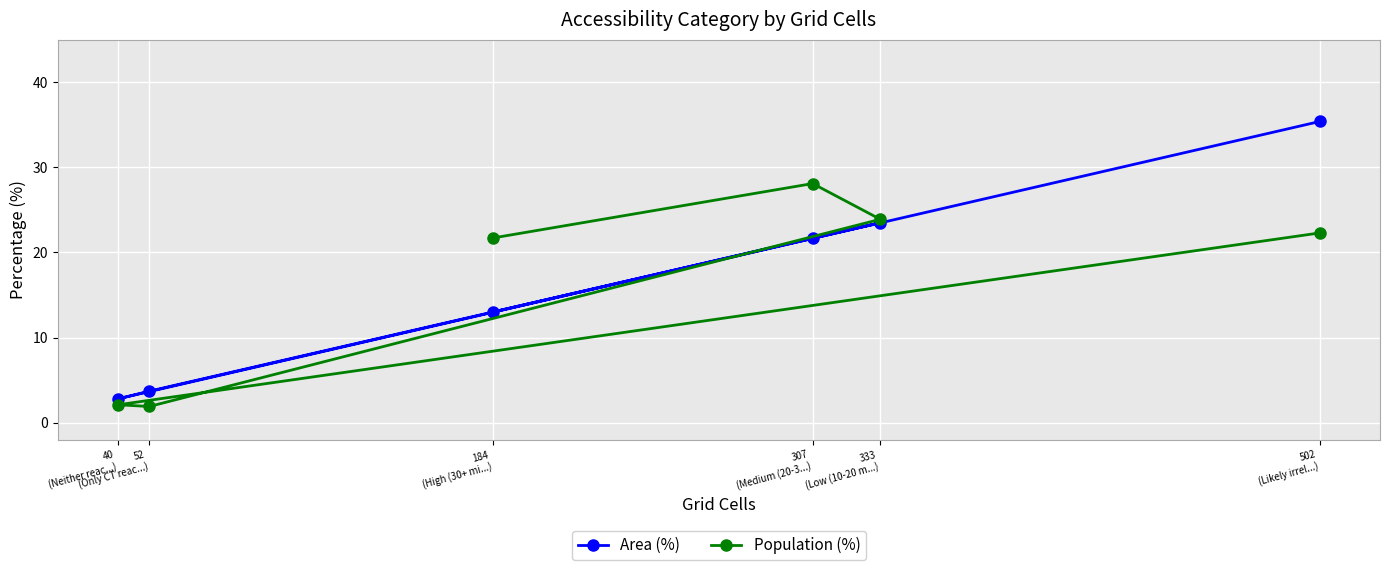

Which series ends up on top after the final intersection of Area (%) and Population (%)?

Area (%)